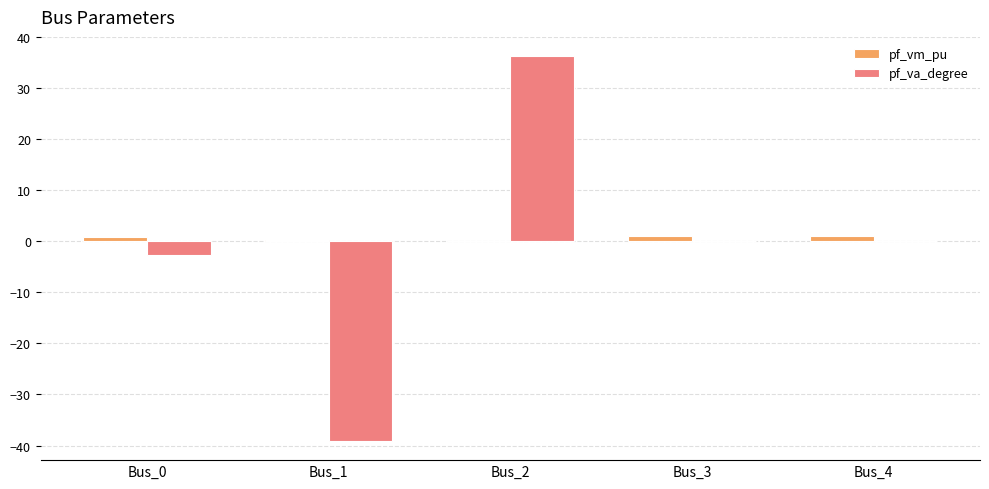

Which series changed the most between Bus_1 and Bus_3?

pf_va_degree